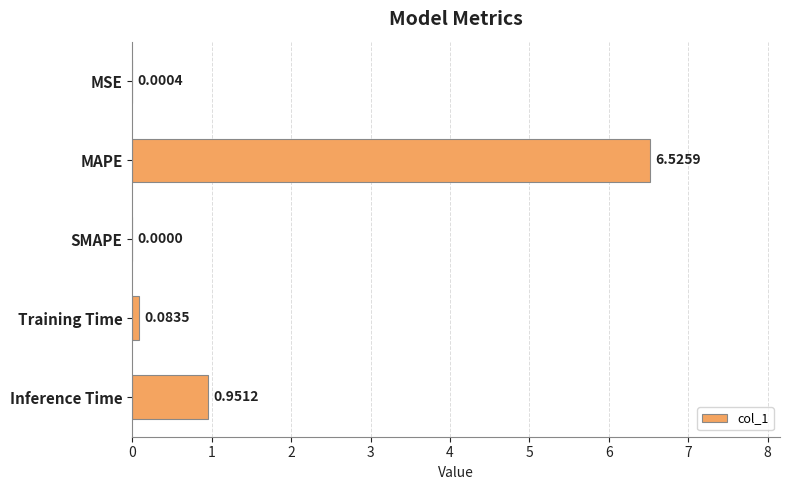

What is the sum of all values?

7.6